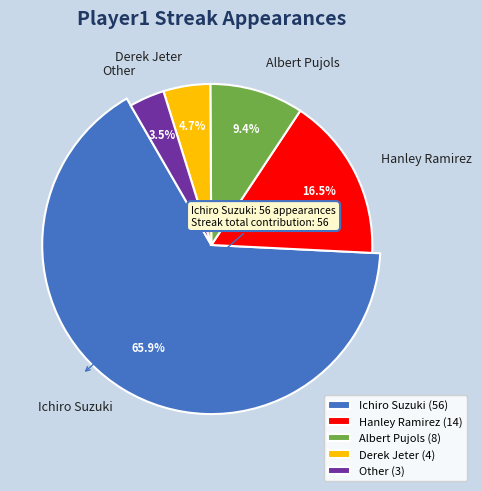

True or false: Other accounts for 4% of the total.

True